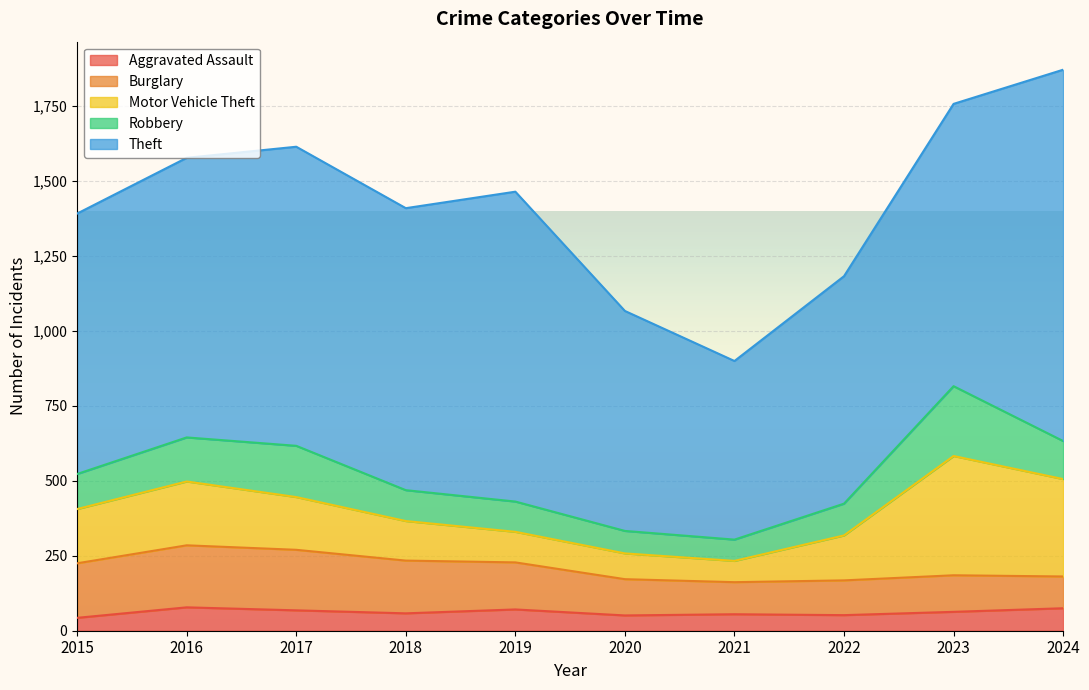

Which category has the highest value in the Robbery series?

2023